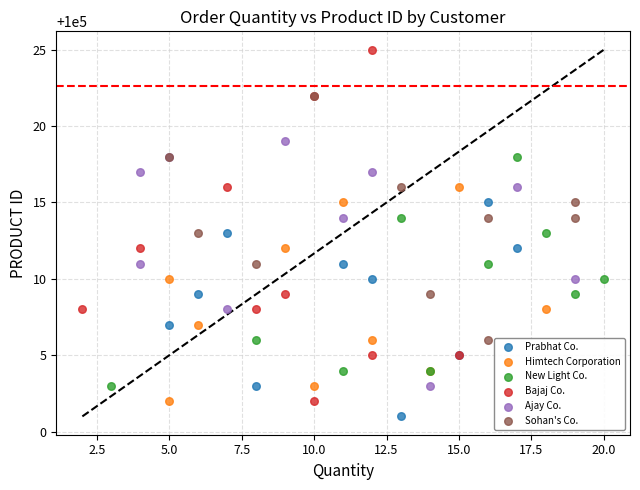

Which series has the widest spread of Y values?

Bajaj Co.